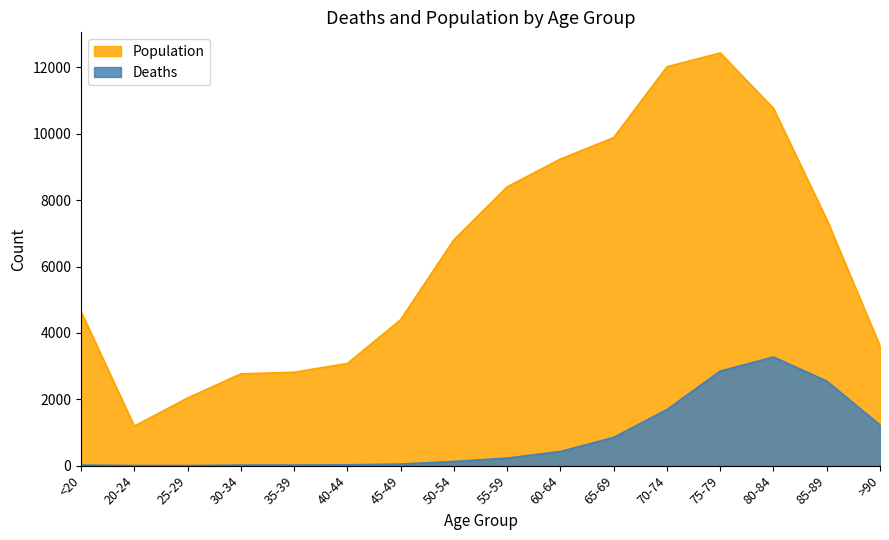

Reading left to right, transcribe all the data shown in this chart.

Deaths: <20=18	20-24=4	25-29=3	30-34=17	35-39=18	40-44=24	45-49=47	50-54=126	55-59=227	60-64=426	65-69=850	70-74=1690	75-79=2848	80-84=3273	85-89=2548	>90=1224
Population: <20=4641	20-24=1191	25-29=2038	30-34=2765	35-39=2814	40-44=3078	45-49=4396	50-54=6803	55-59=8400	60-64=9236	65-69=9883	70-74=12018	75-79=12434	80-84=10764	85-89=7417	>90=3604